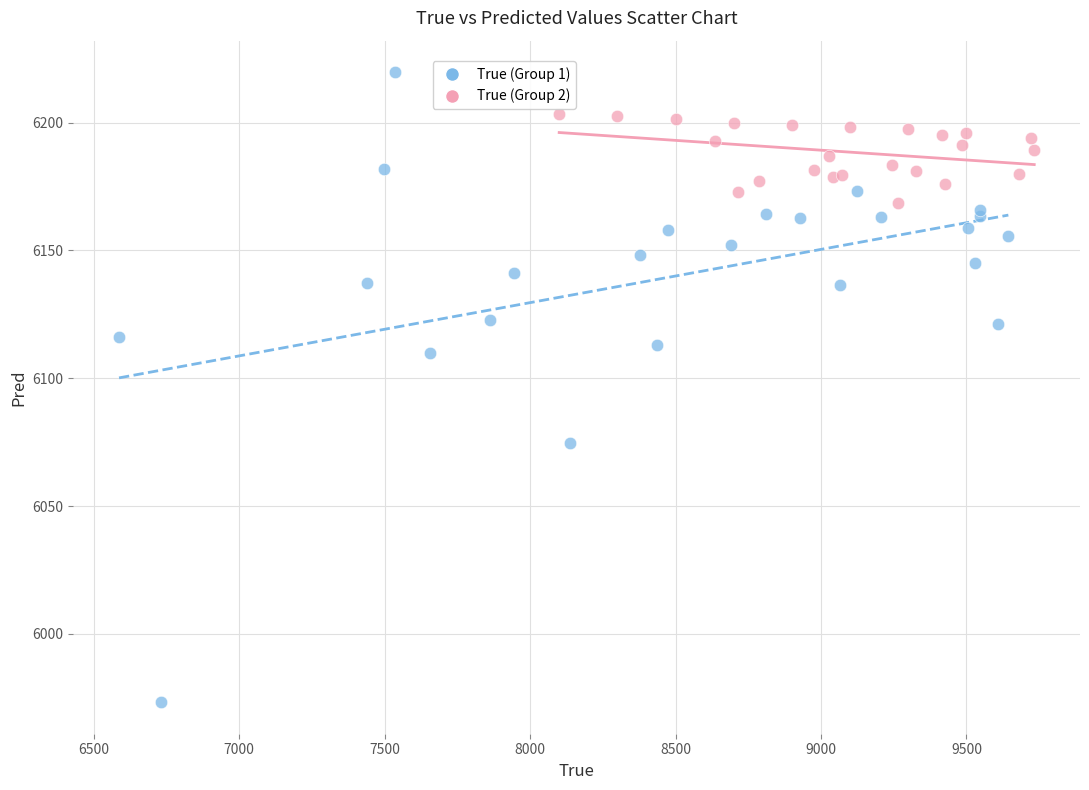

Which series reaches the minimum Y coordinate?

True (Group 1)